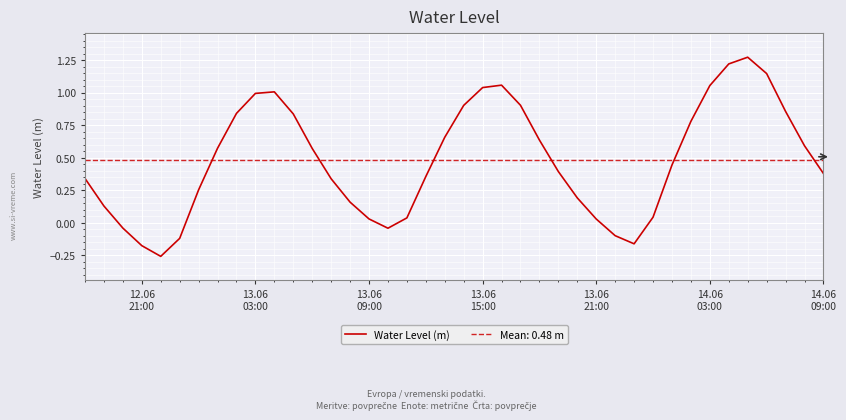

Count the number of data series in this chart.

1